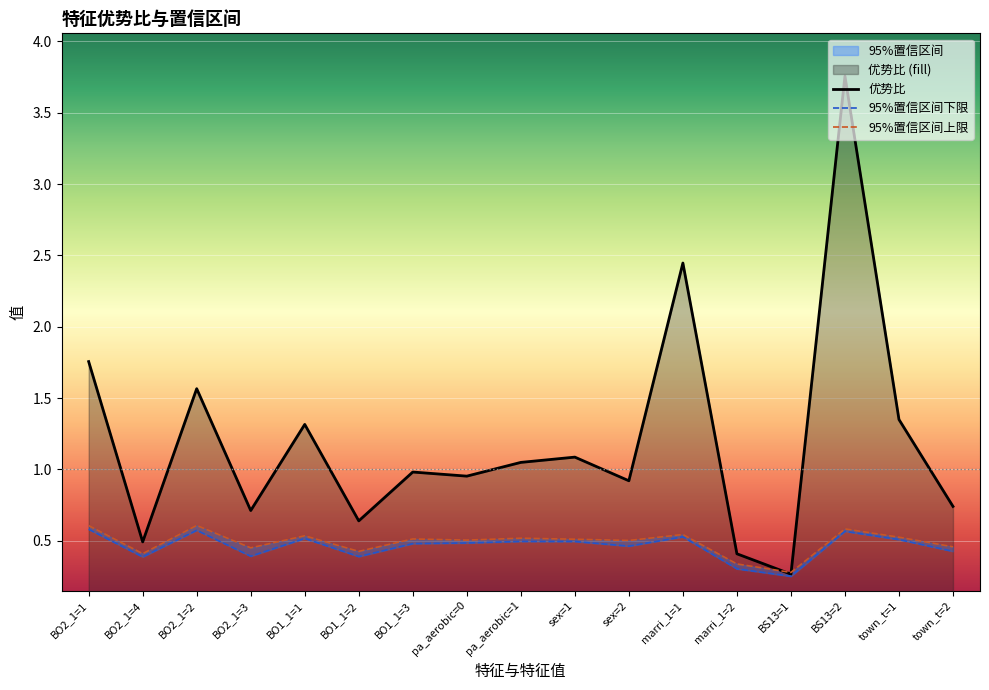

What position from the left is town_t=2?

17